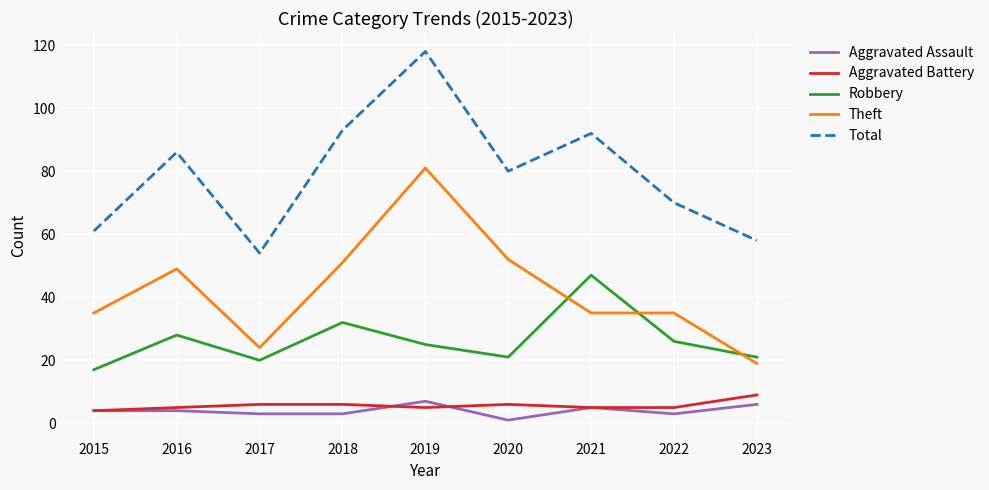

What is the minimum value shown in the chart?

1